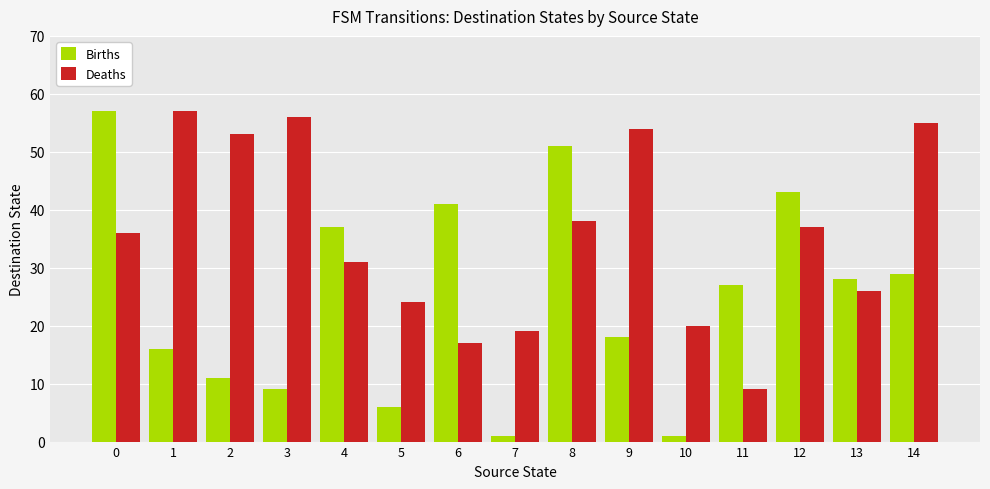

What is the value of the Births bar at the 7th from the left?

41